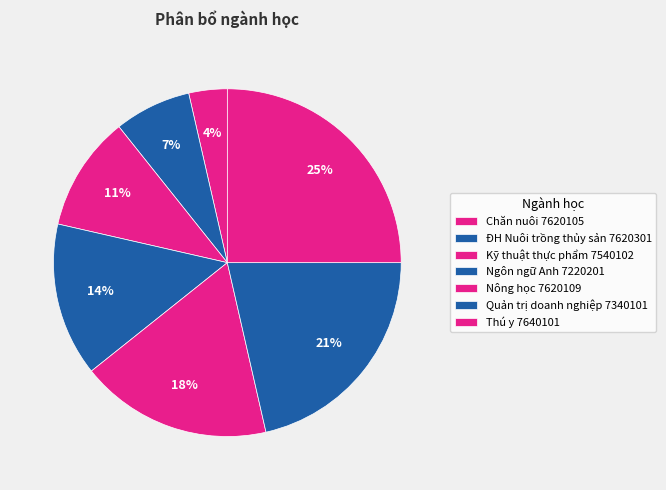

What is the smallest slice in the pie chart?

Chăn nuôi 7620105